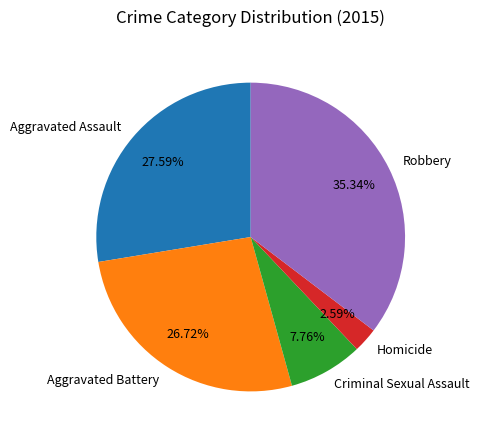

Is there a majority slice in this chart?

No